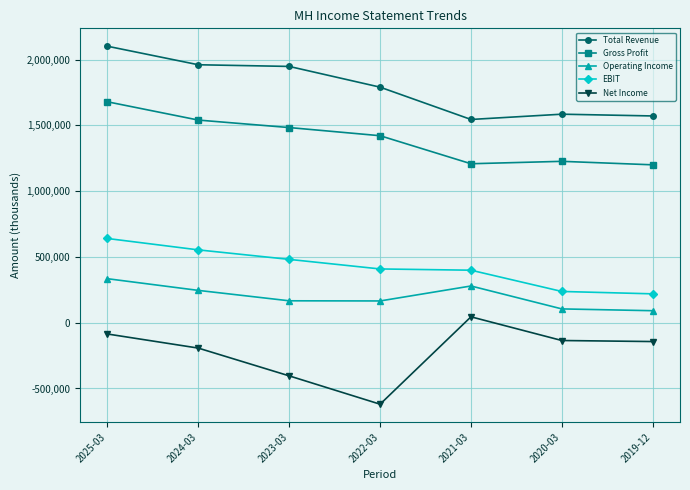

True or false: EBIT and Total Revenue cross at least once.

False